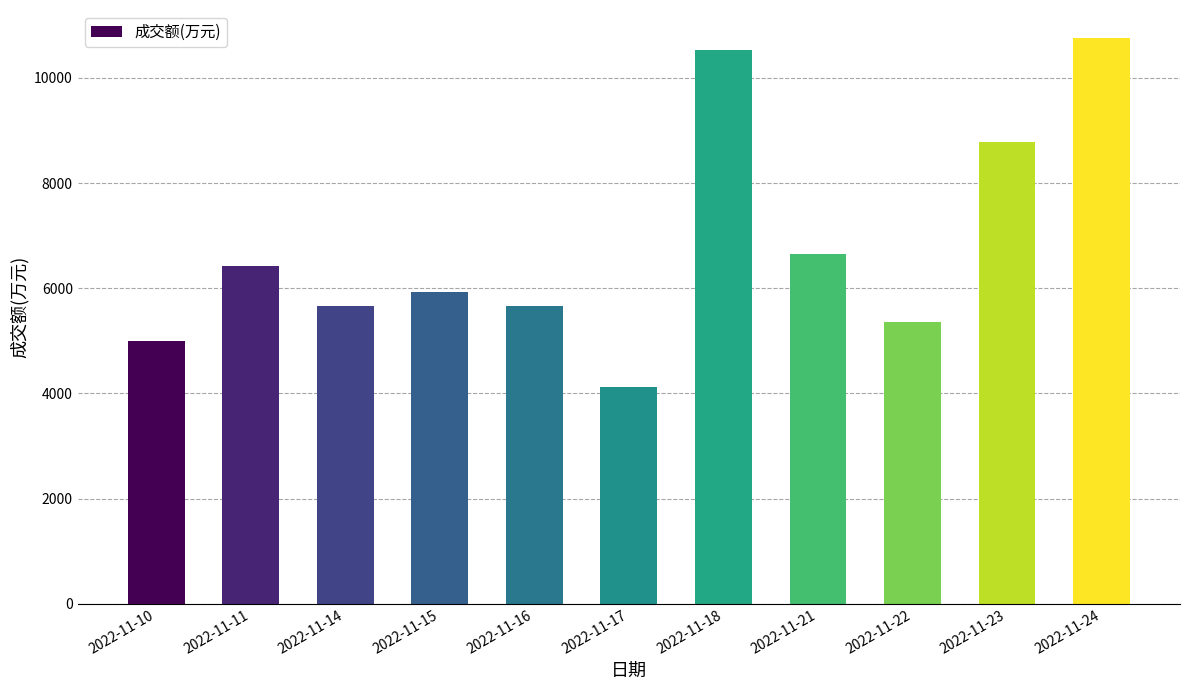

What is the change in value from 2022-11-21 to 2022-11-23?

+2129